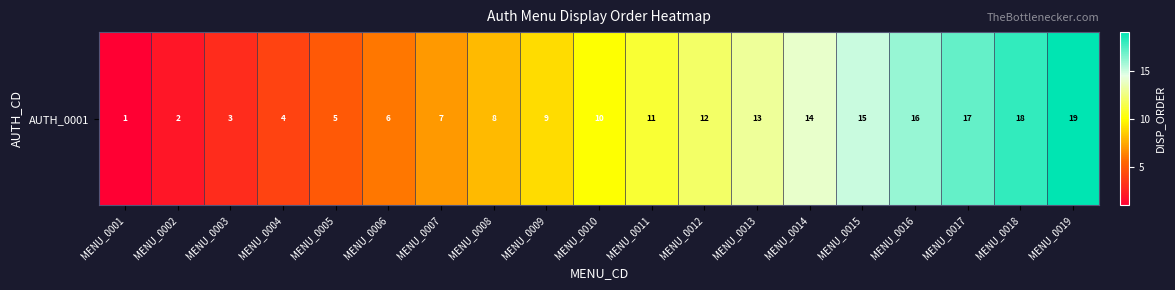

Count the number of data series in this chart.

1